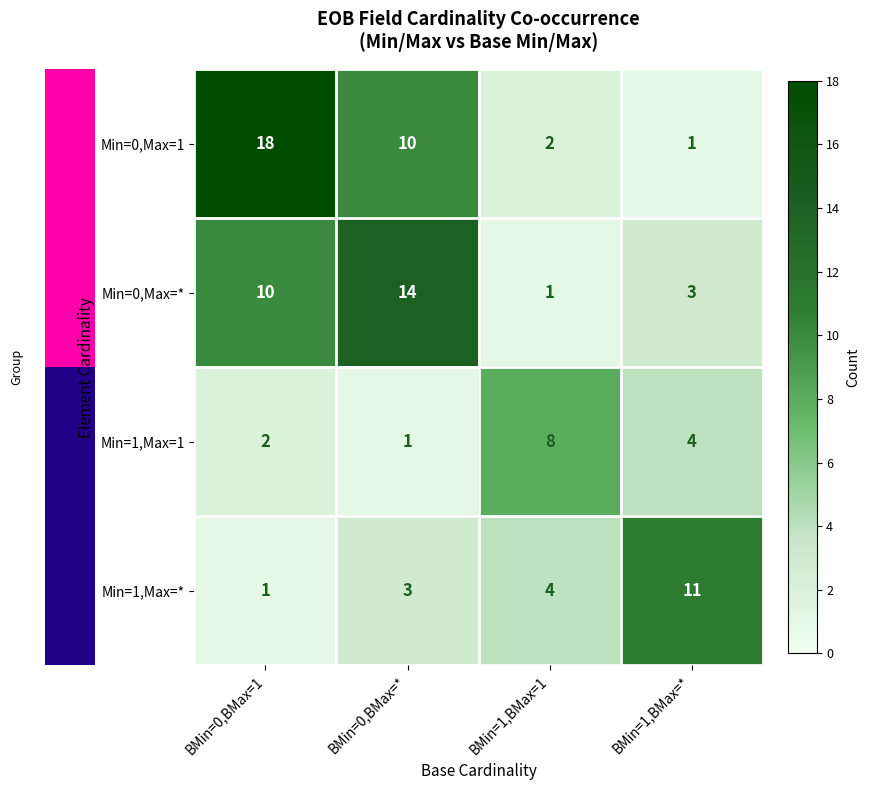

How many categories are shown in the chart?

4